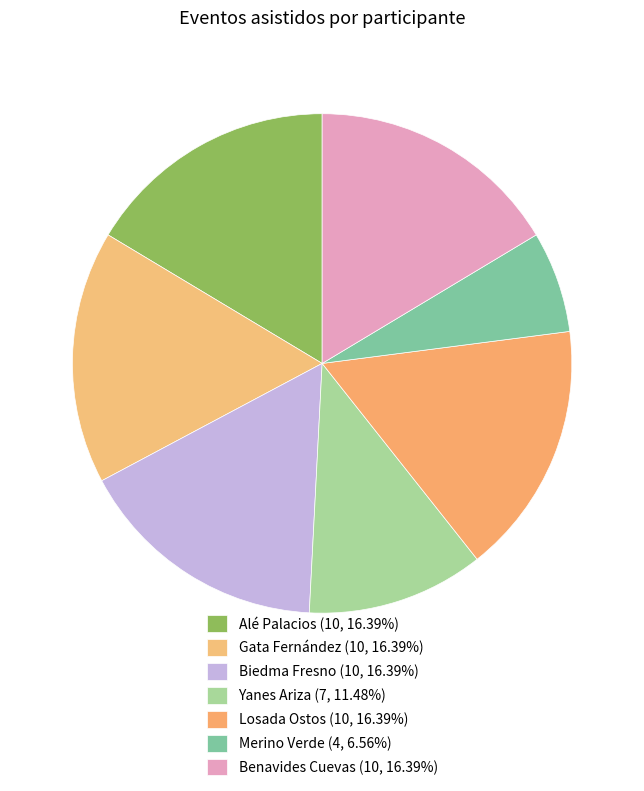

Count the number of slices in the pie.

7